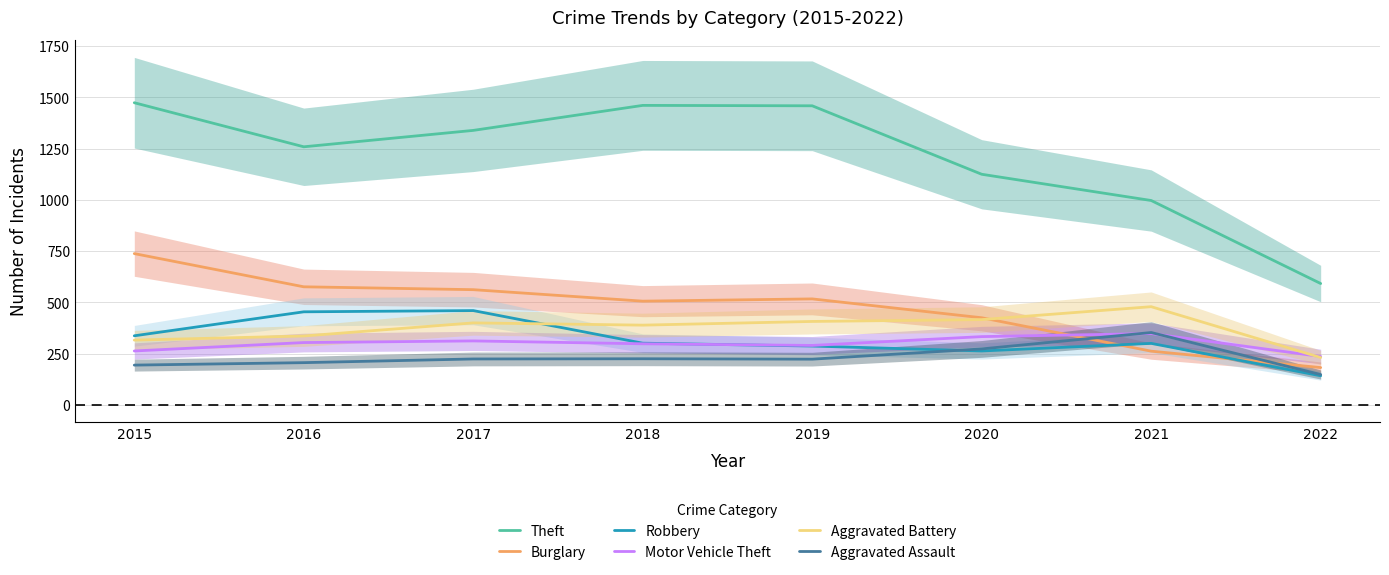

True or false: Robbery has a value of 160 at 2019.

False